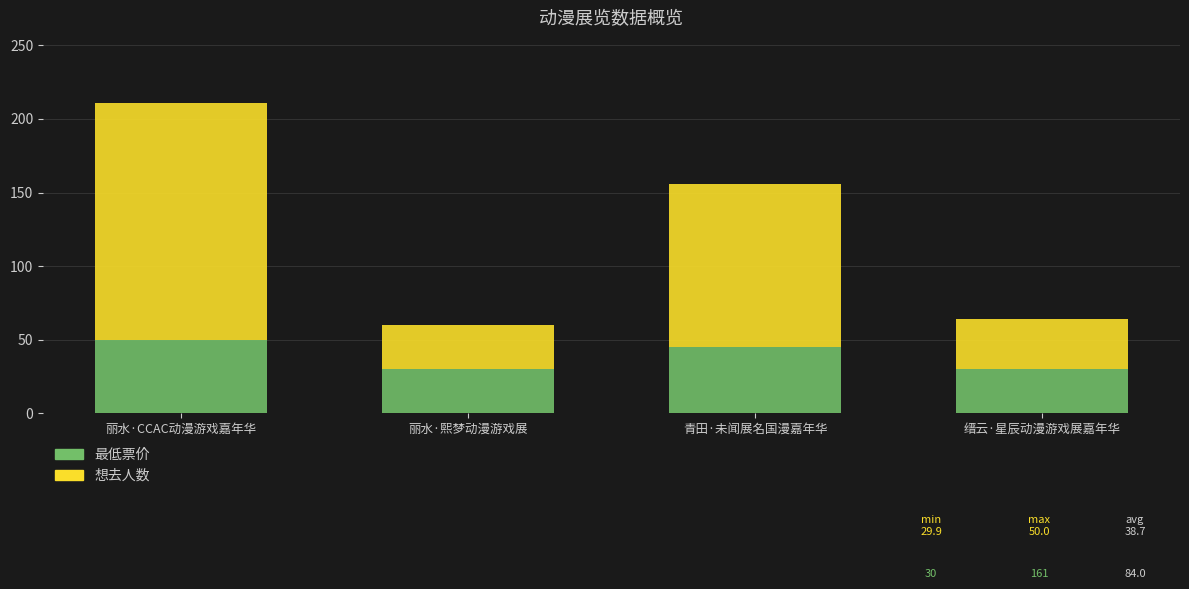

What is the minimum value for 最低票价?

29.9